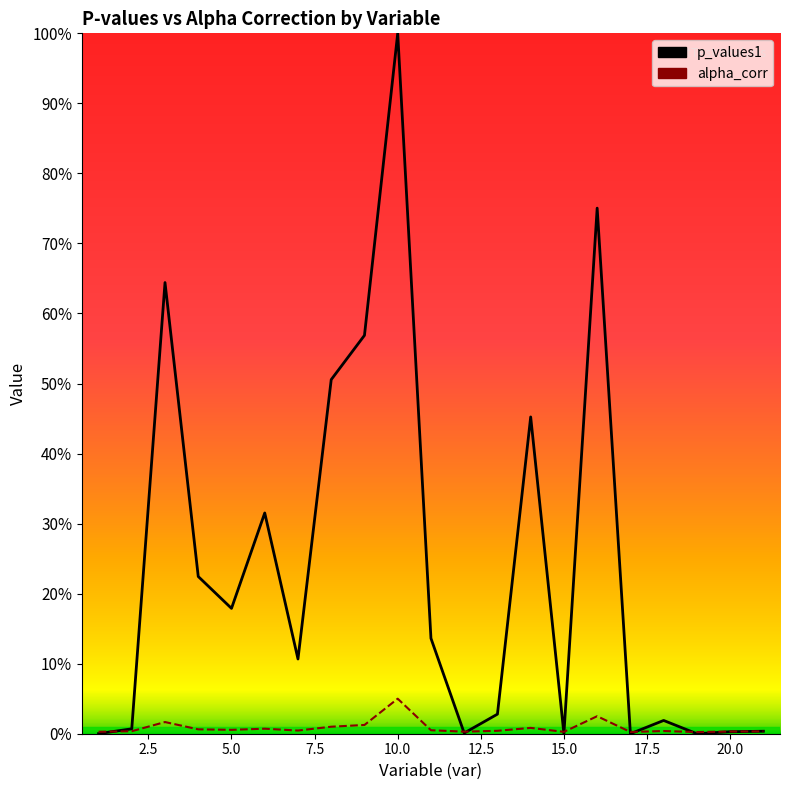

True or false: alpha_corr has a value of 0.0 at 3.

False